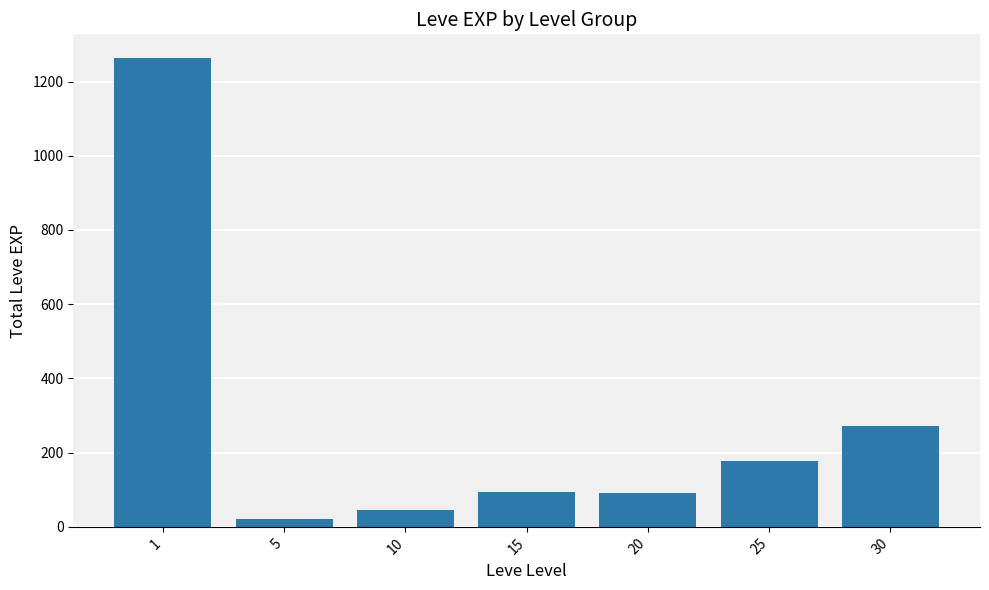

The value at 1 is 263. True or false?

False